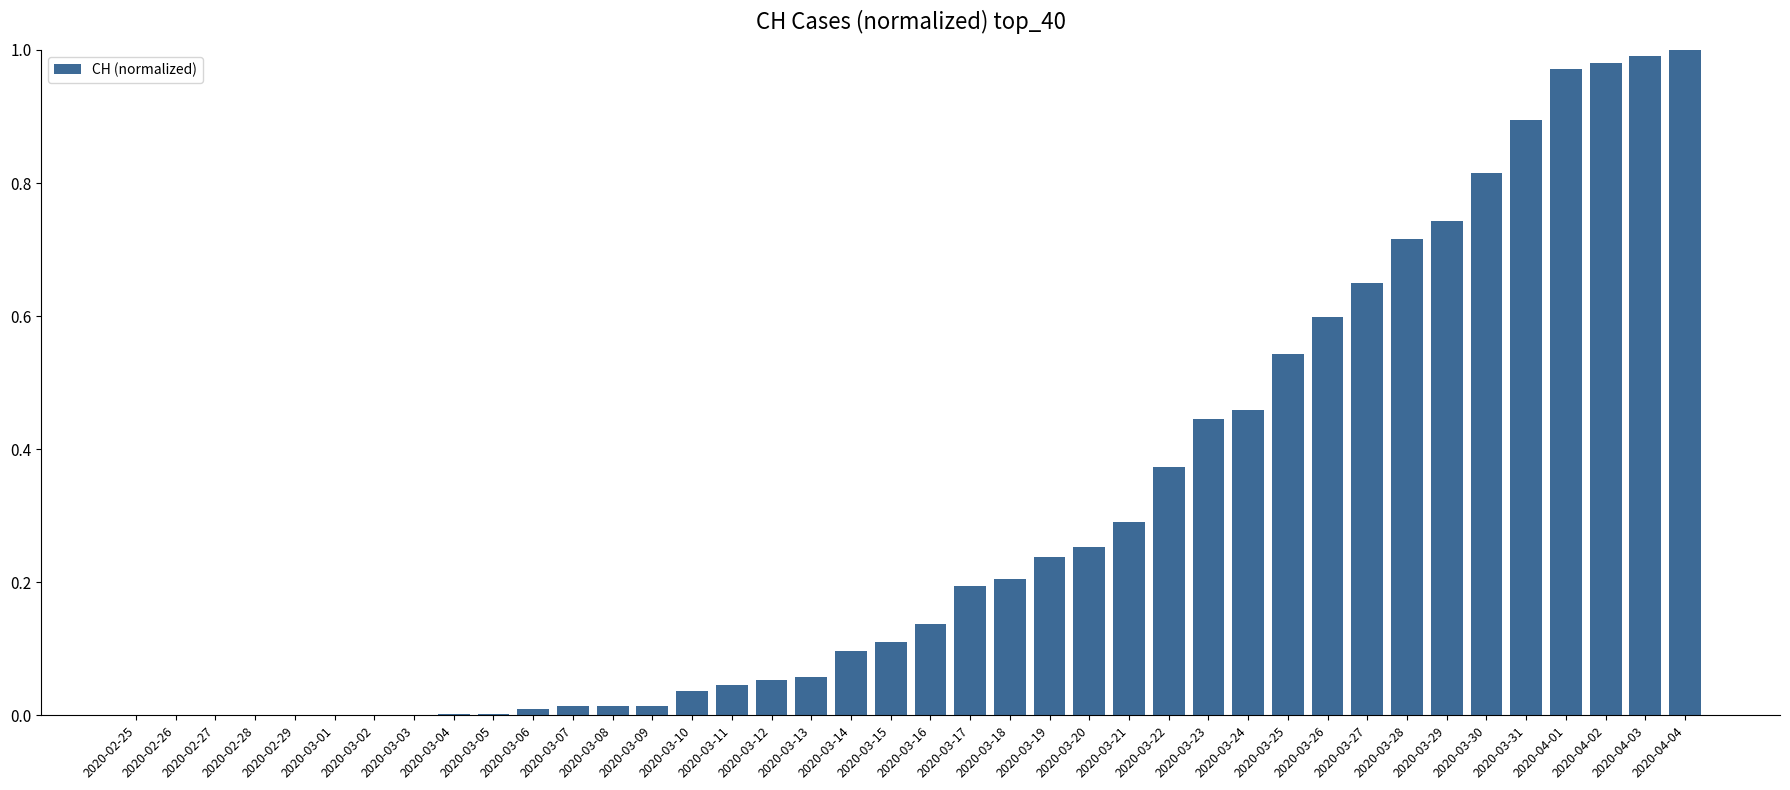

Count the number of data series in this chart.

1